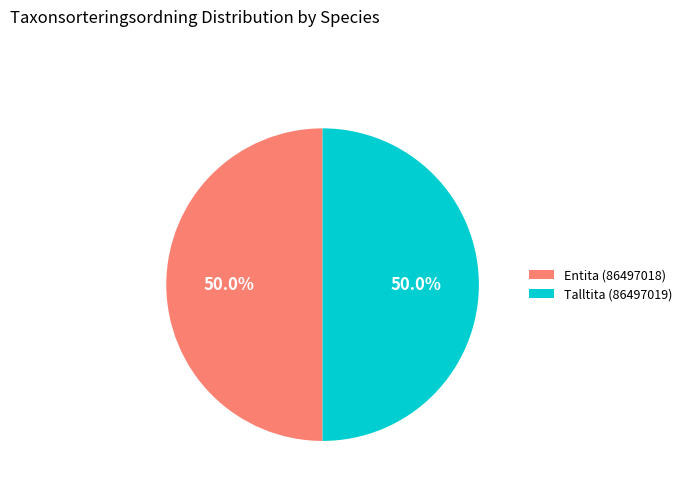

To the nearest percent, what portion does Talltita (86497019) represent?

50%